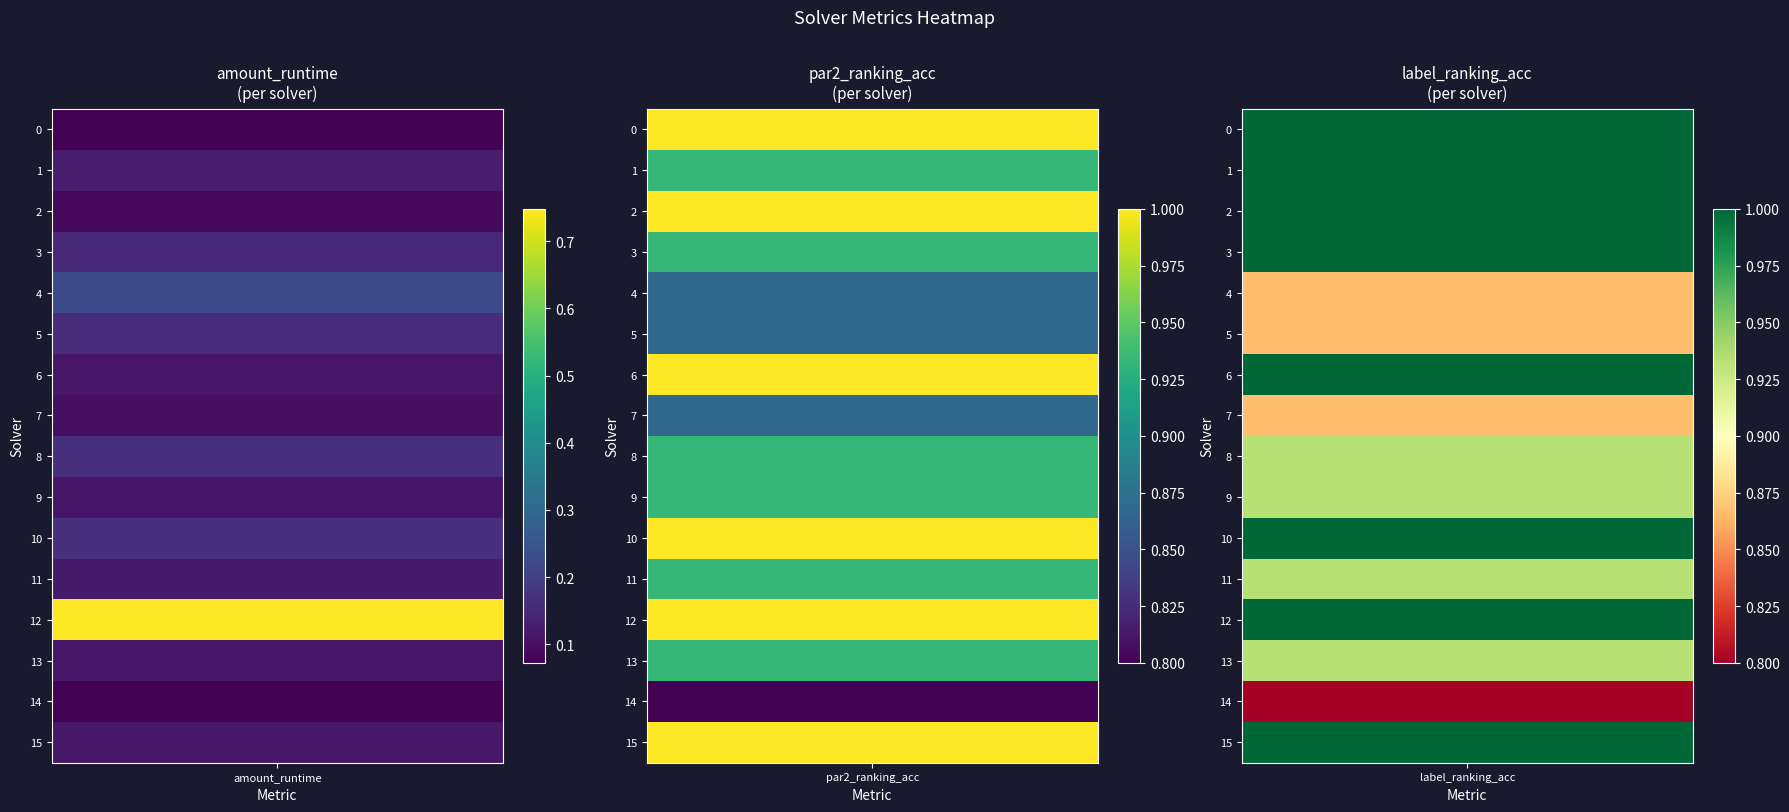

How many series are shown in this chart?

16